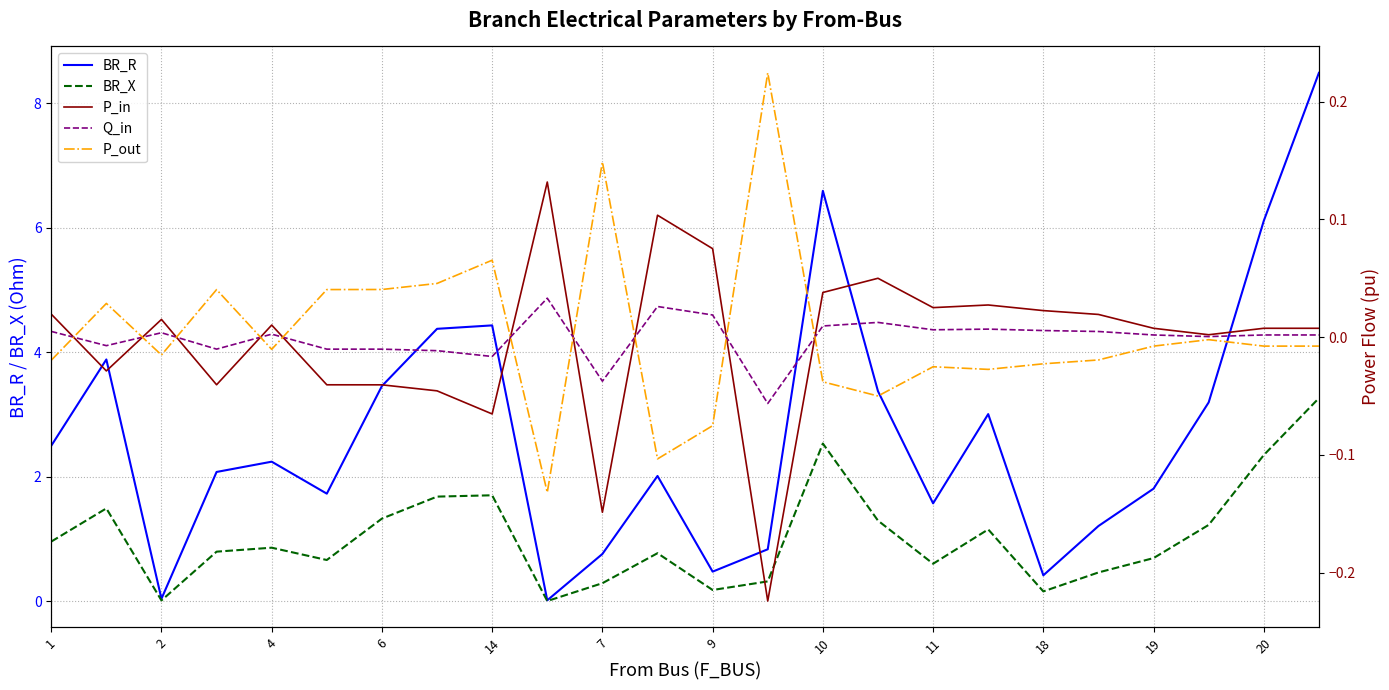

How many times do P_in and Q_in cross each other?

10